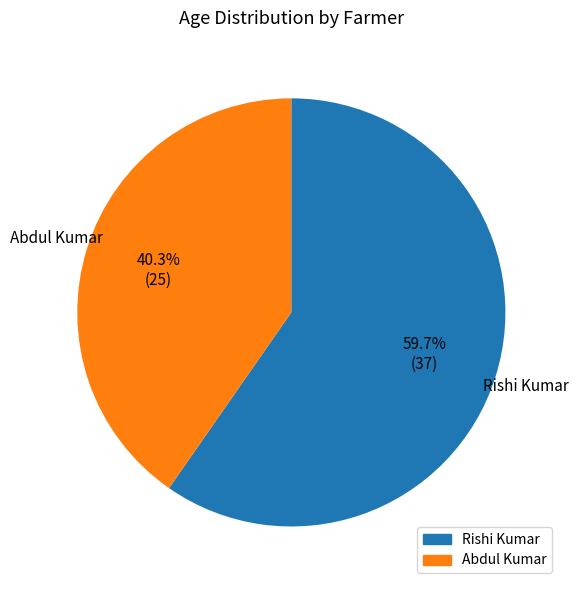

Is it true that Abdul Kumar is 40% of the pie?

True